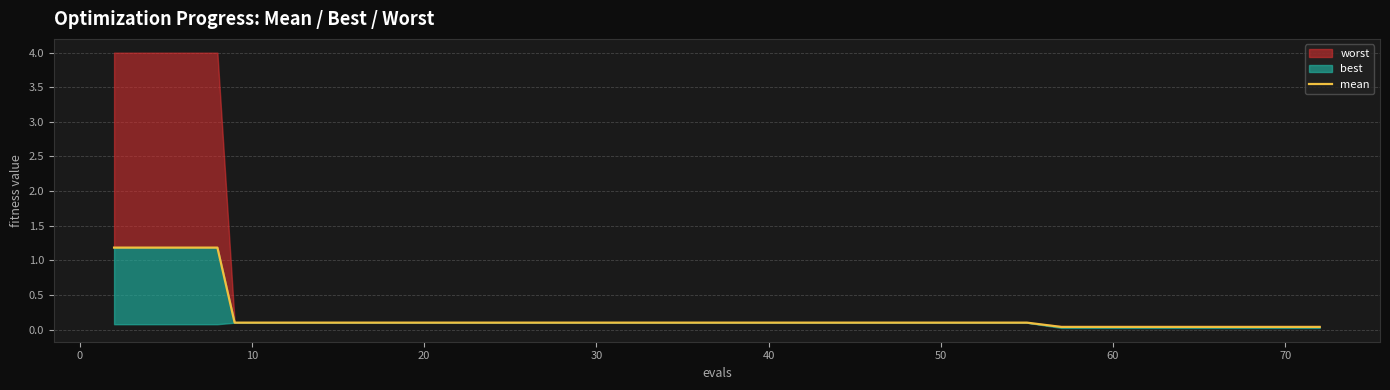

Reading left to right, extract all data points from this chart.

1.2	1.2	1.2	1.2	0.1	0.1	0.1	0.1	0.1	0.1	0.1	0.1	0.1	0.1	0.1	0.1	0.1	0.1	0.1	0.1	0.1	0.1	0.1	0.1	0.1	0.1	0.1	0.1	0.1	0.1	0.0	0.0	0.0	0.0	0.0	0.0	0.0	0.0	0.0	0.0